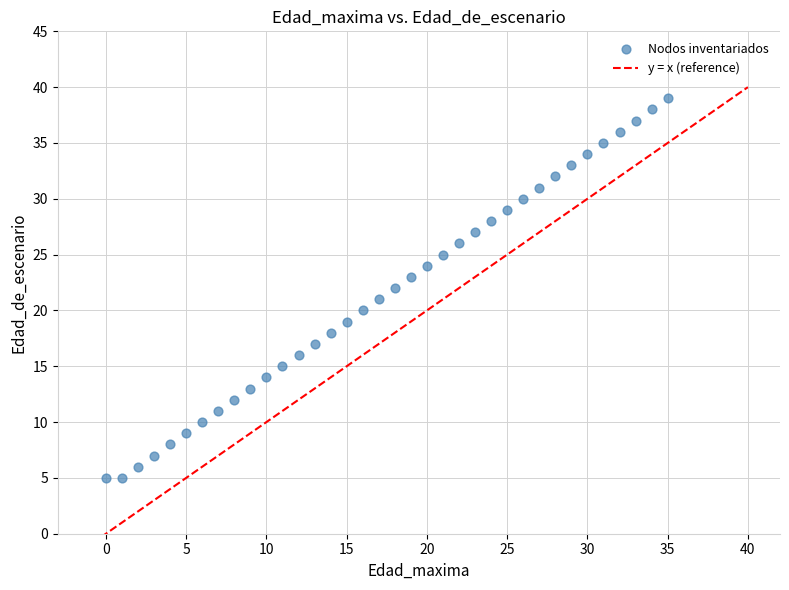

How many data points are displayed?

36